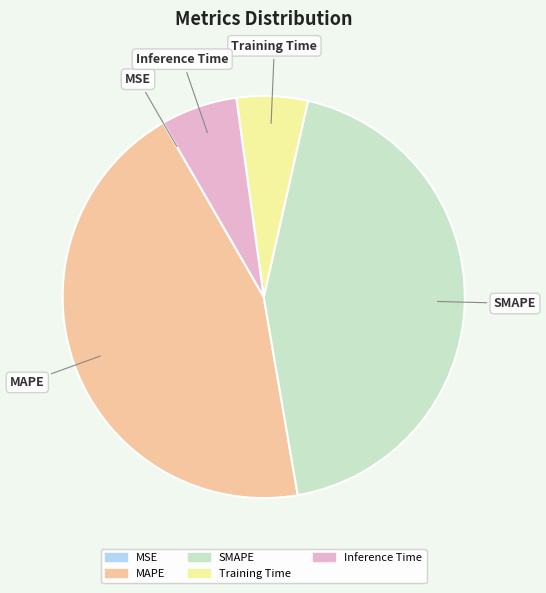

Which category has the biggest portion of the pie?

MAPE